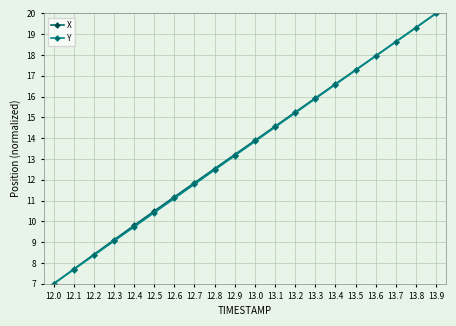

What is the sum of all X values?

270.7